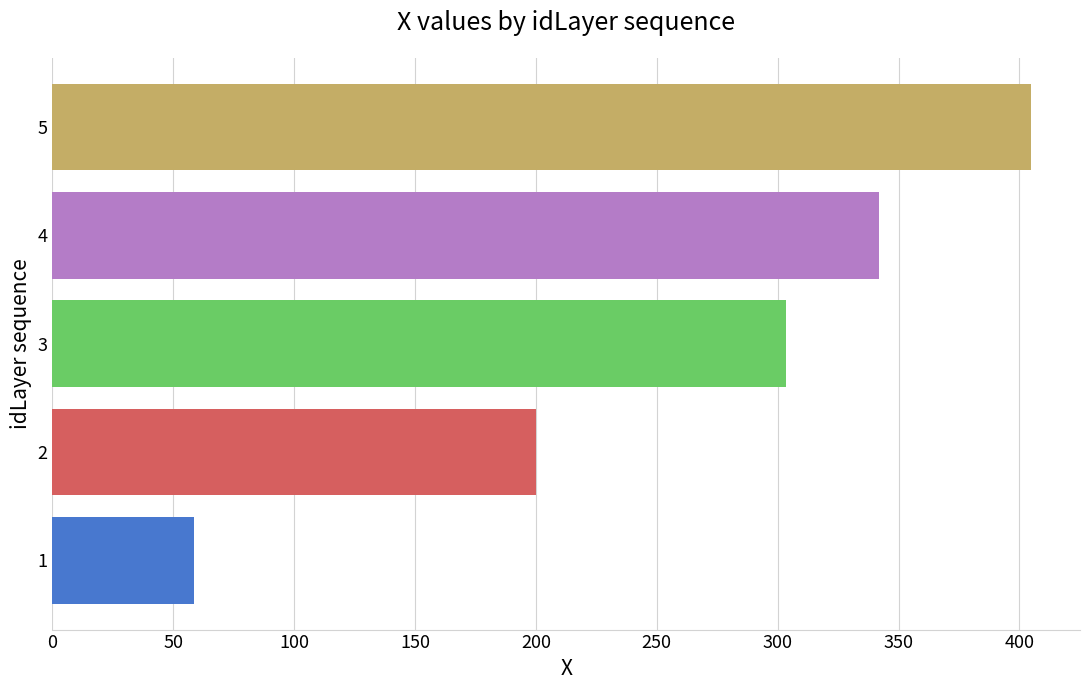

List the labels in order of value, smallest first.

1, 2, 3, 4, 5